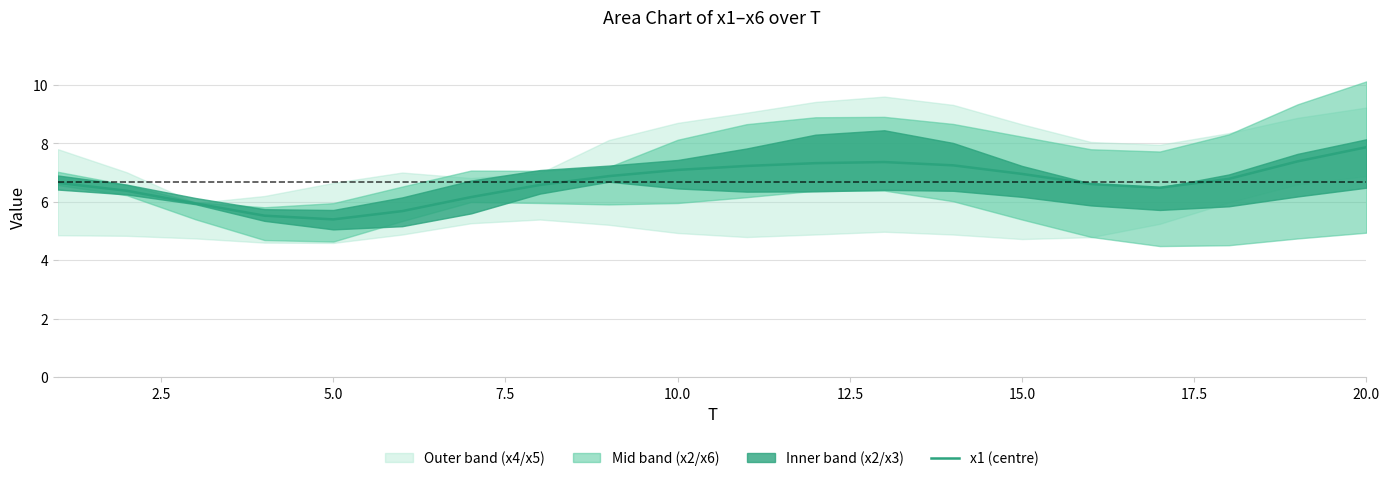

What is the difference between the maximum and minimum values?

2.5